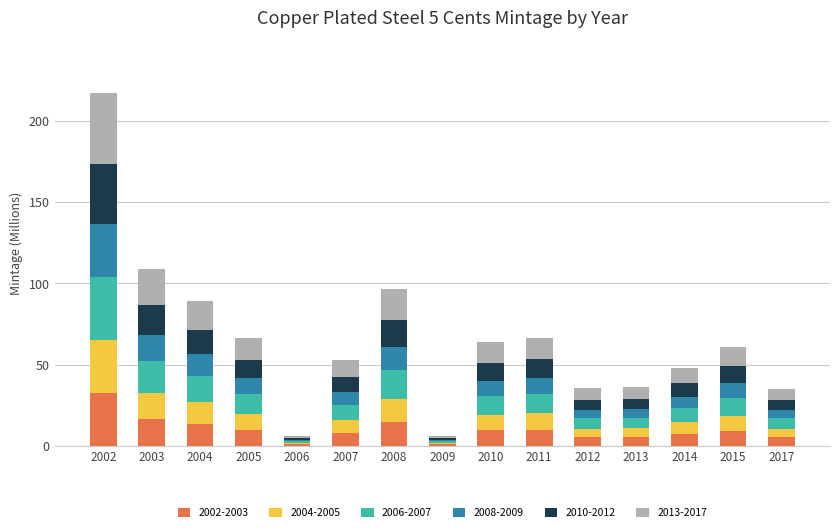

At which category is the sum across all series the highest?

2002